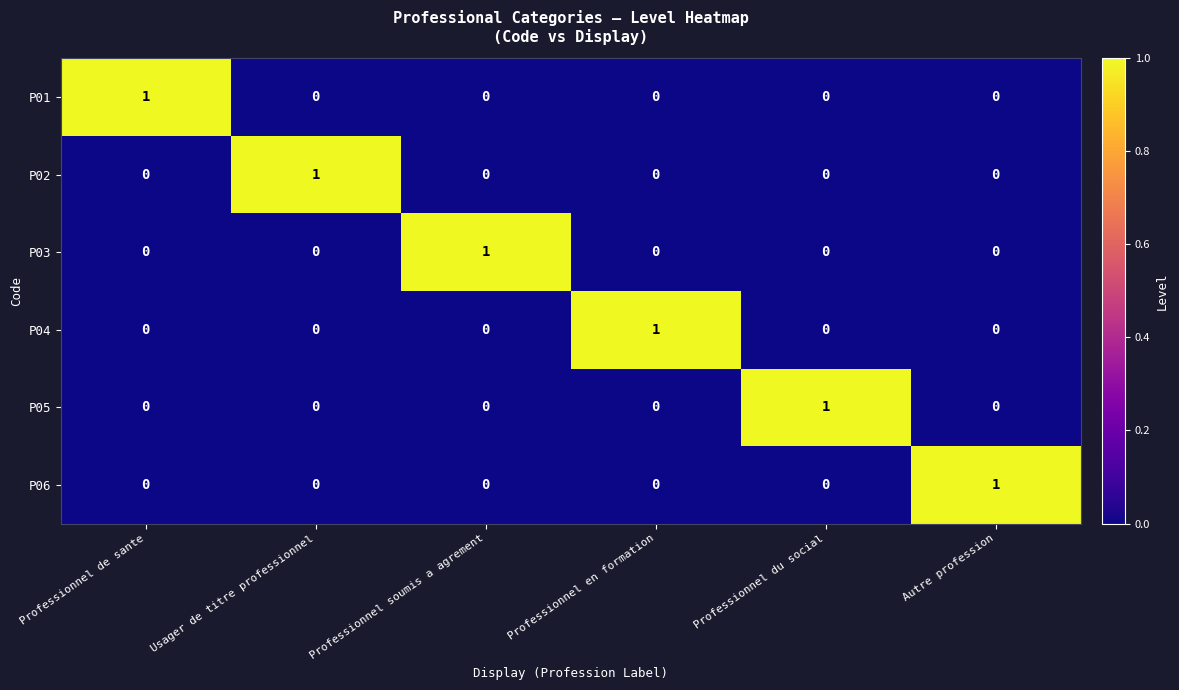

At how many categories does at least one series exceed 0?

6